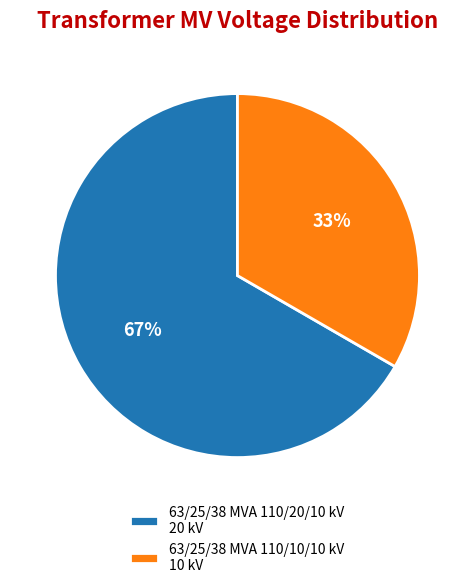

What percentage is the 63/25/38 MVA 110/20/10 kV slice, to the nearest percent?

67%